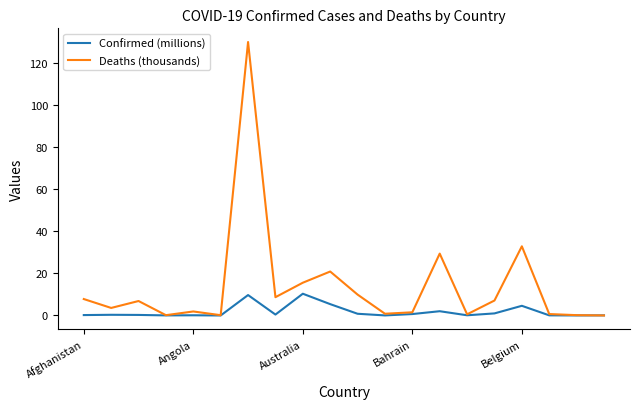

What are all the series names shown in the legend?

Confirmed (millions), Deaths (thousands)